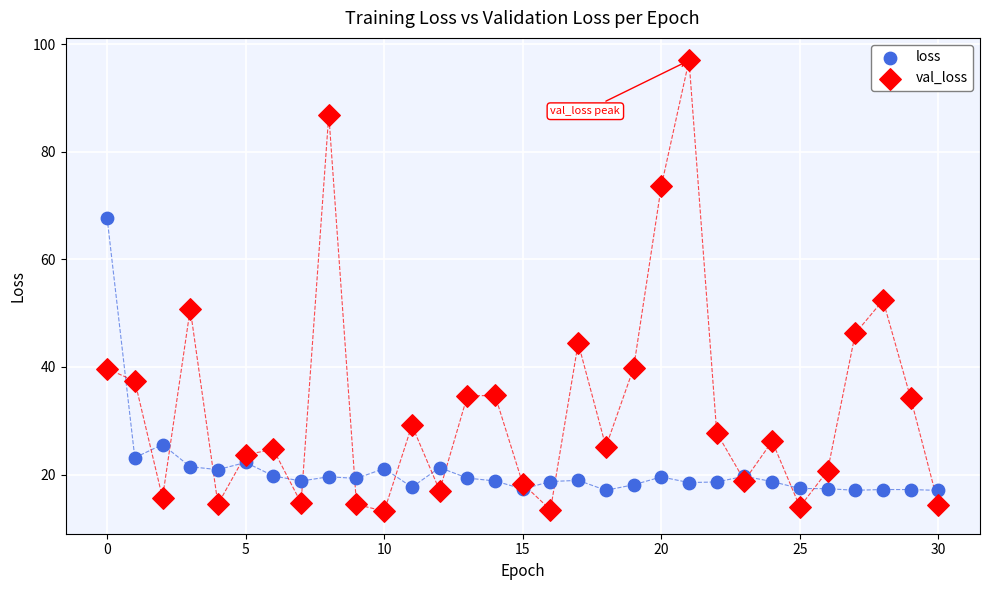

Which series reaches the maximum Y coordinate?

val_loss